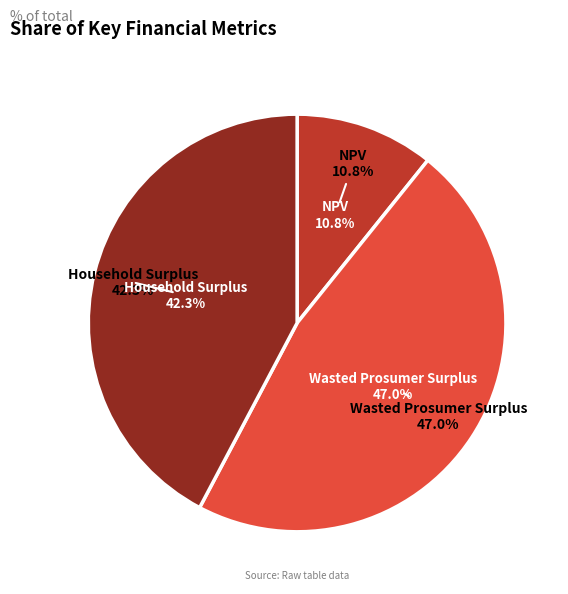

How many slices are in this pie chart?

3